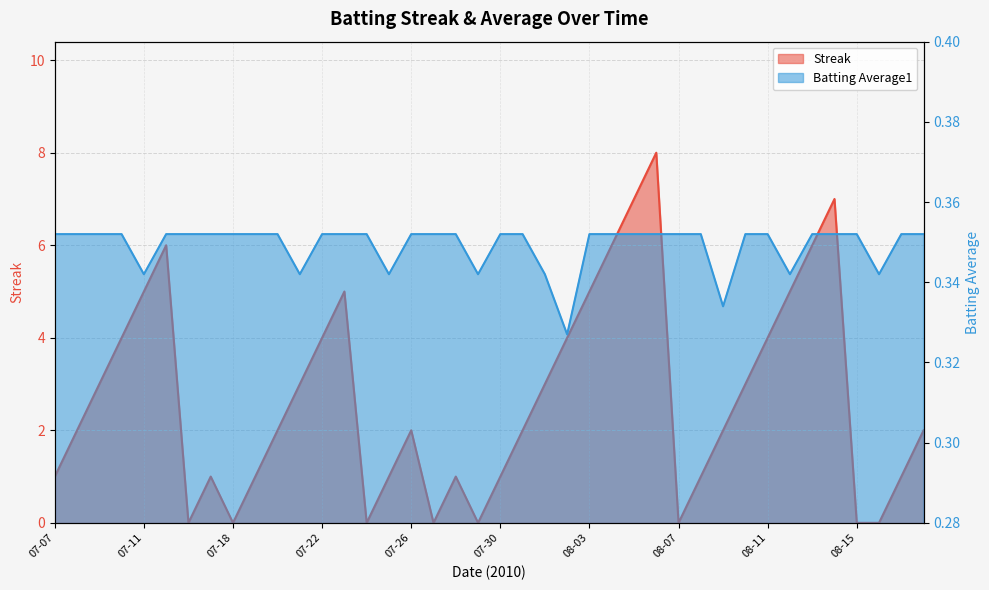

Reading left to right, extract all data points from this chart.

Streak: 1.0	2.0	3.0	4.0	5.0	6.0	0.0	1.0	0.0	1.0	2.0	3.0	4.0	5.0	0.0	1.0	2.0	0.0	1.0	0.0	1.0	2.0	3.0	4.0	5.0	6.0	7.0	8.0	0.0	1.0	2.0	3.0	4.0	5.0	6.0	7.0	0.0	0.0	1.0	2.0
Batting Average1: 0.4	0.4	0.4	0.4	0.3	0.4	0.4	0.4	0.4	0.4	0.4	0.3	0.4	0.4	0.4	0.3	0.4	0.4	0.4	0.3	0.4	0.4	0.3	0.3	0.4	0.4	0.4	0.4	0.4	0.4	0.3	0.4	0.4	0.3	0.4	0.4	0.4	0.3	0.4	0.4